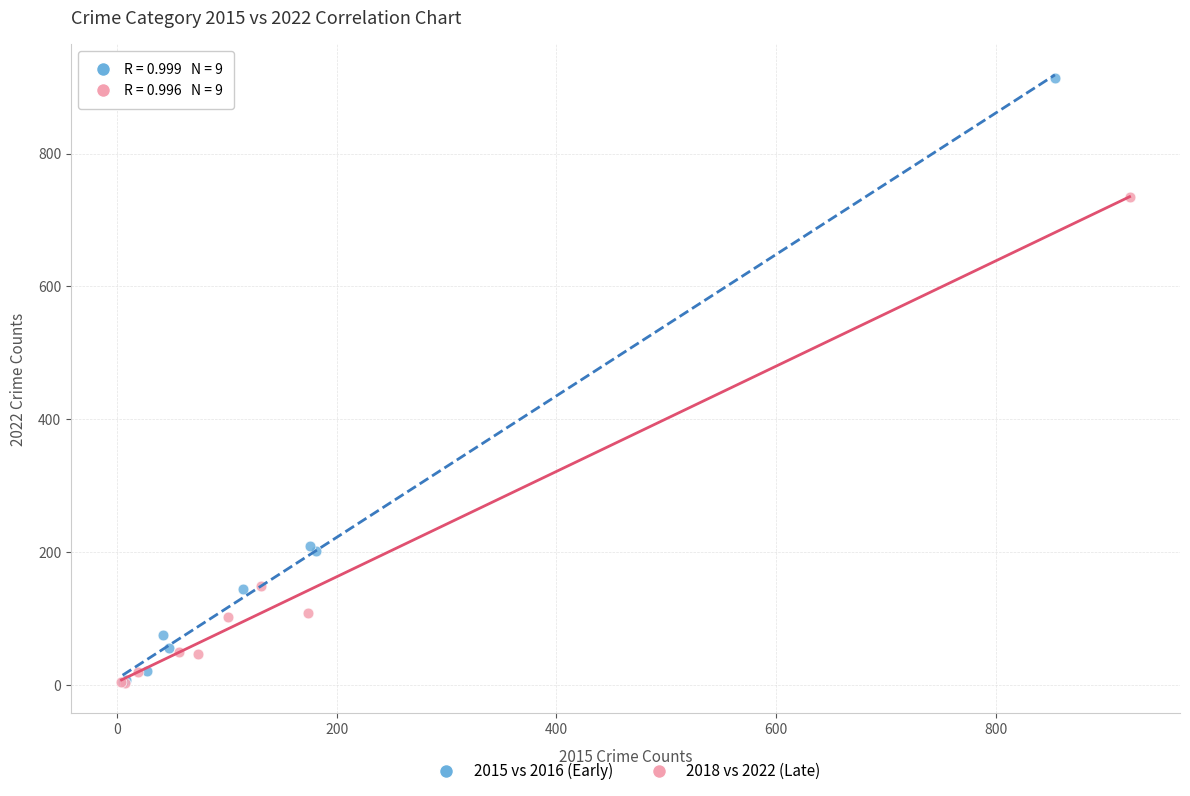

Which series contains the highest Y value?

2015 vs 2016 (Early)